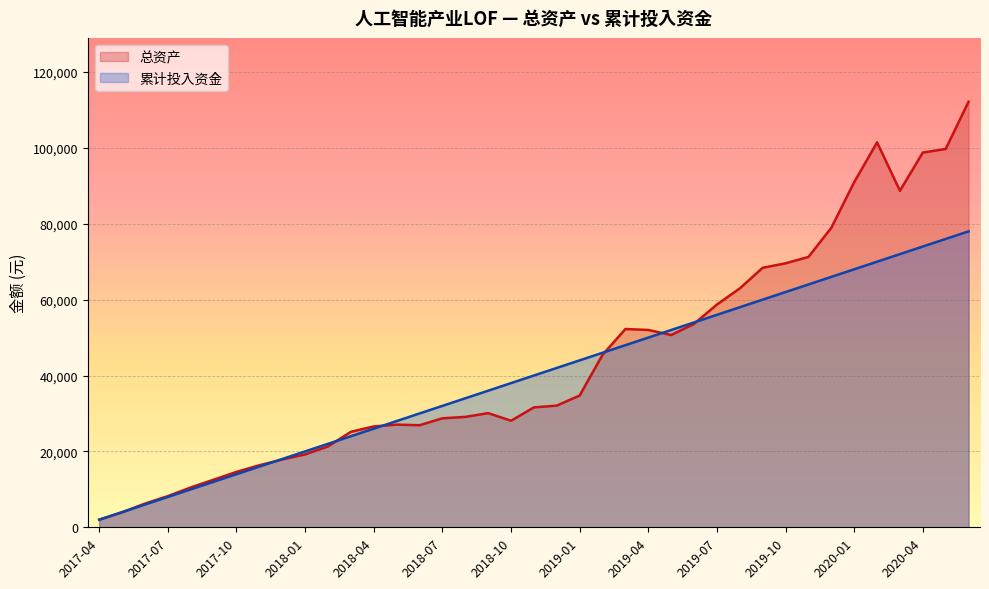

What value does the 累计投入资金 series have at 2017-04?

2000.0